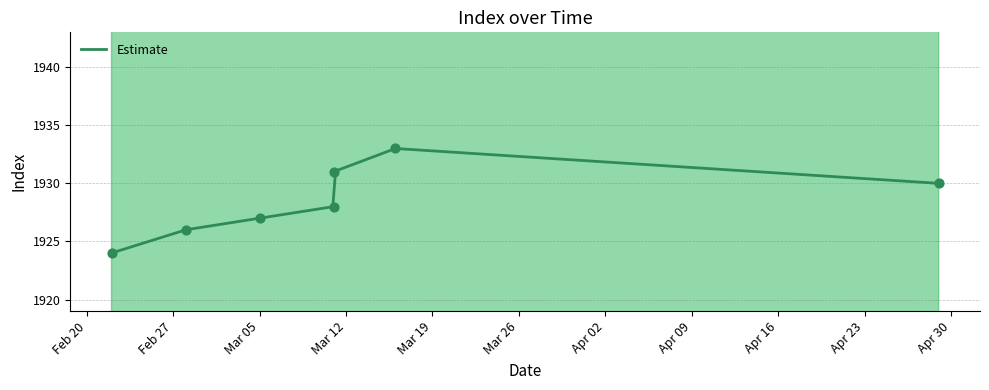

What is the ratio of the value at 2024-03-05 to the value at 2024-03-16?

1.0